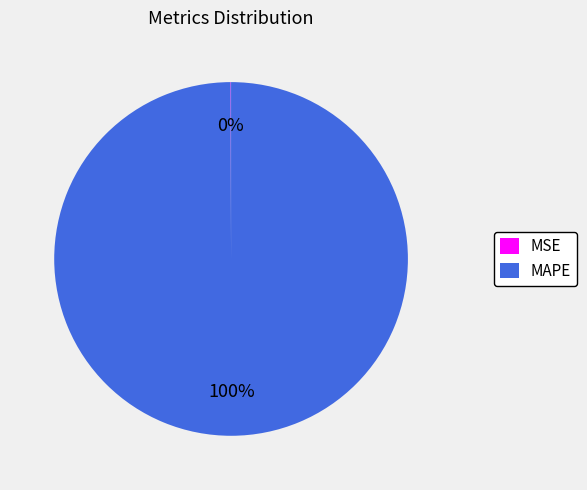

What is the largest slice in the pie chart?

MAPE